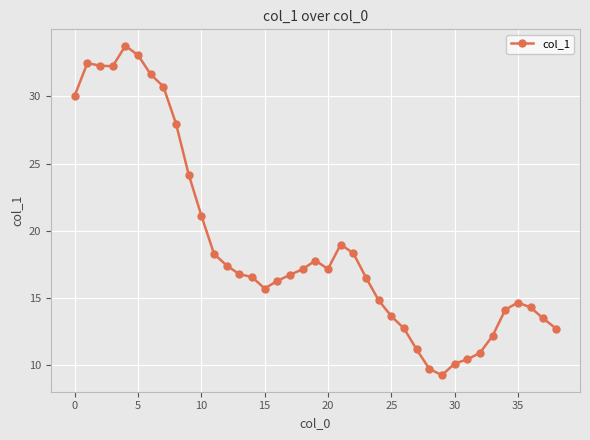

What is the minimum value shown in the chart?

9.3